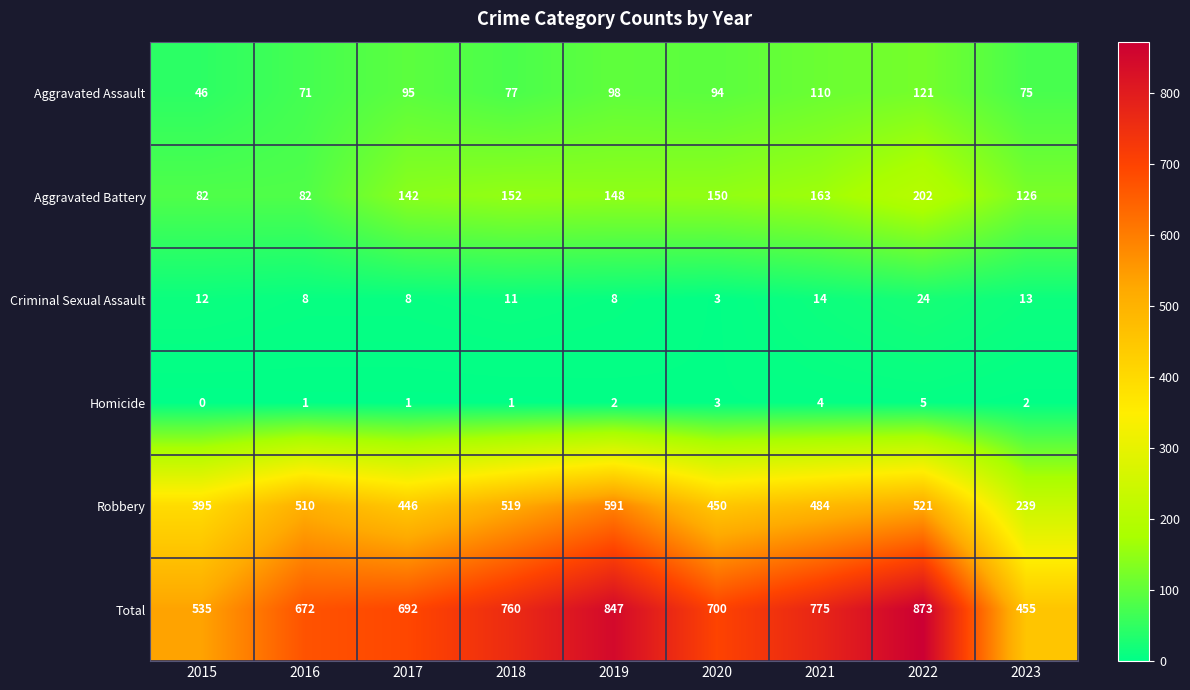

At which label does Criminal Sexual Assault reach its peak?

2022